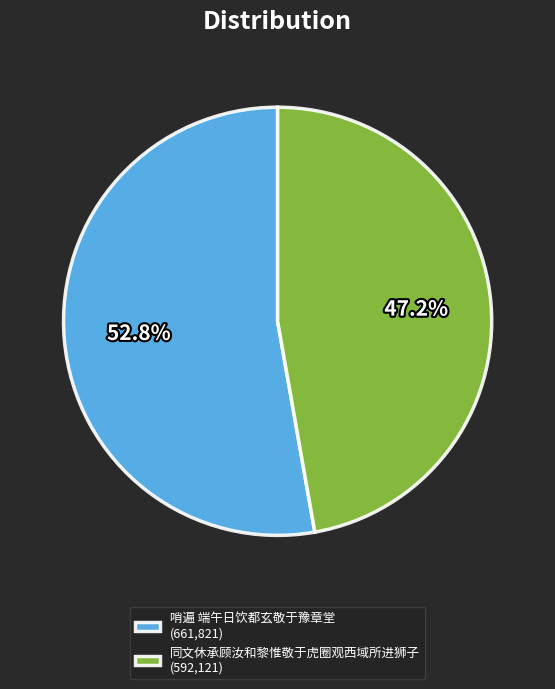

To the nearest percent, what percentage of the pie is 哨遍 端午日饮都玄敬于豫章堂?

53%